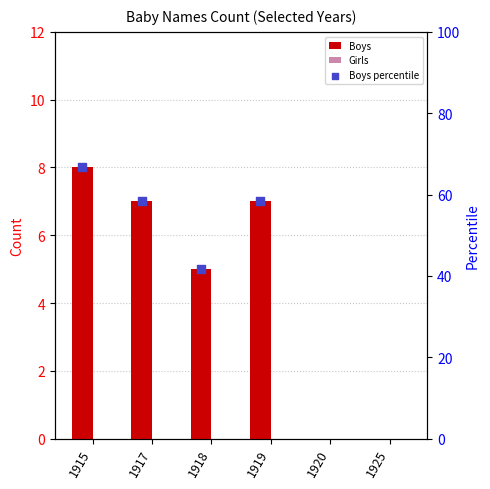

Which series contains the lowest Y value?

Boys